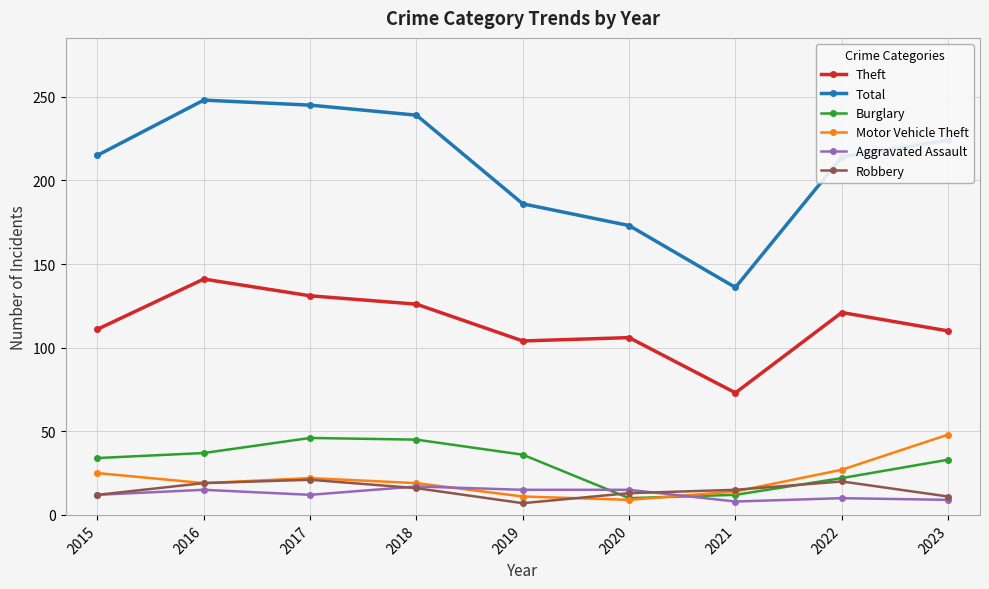

Which series changed the most between 2015 and 2021?

Total